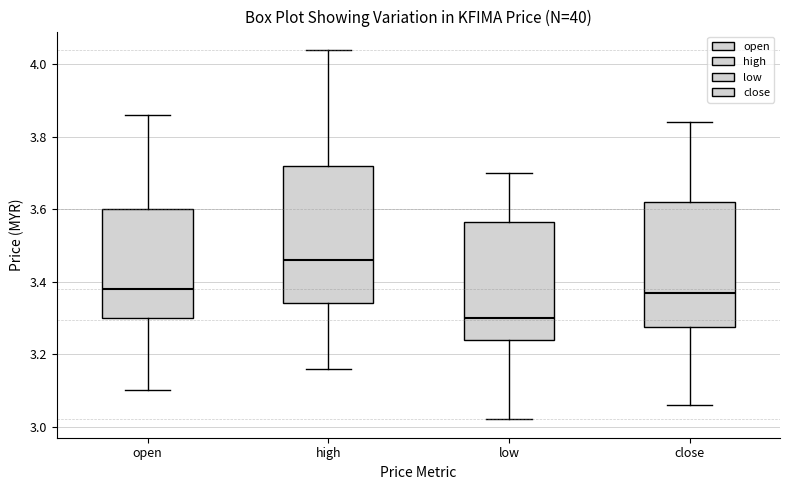

Reading left to right, read every box against the y-axis: the position of its median line, the range the box covers, and the ends of its whiskers. The values are not printed on the chart, so give them approximately, as read against the axis.

open: median 3.38, box 3.30 to 3.60, whiskers 3.10 to 3.86
high: median 3.46, box 3.34 to 3.72, whiskers 3.16 to 4.04
low: median 3.30, box 3.24 to 3.56, whiskers 3.02 to 3.70
close: median 3.38, box 3.28 to 3.62, whiskers 3.06 to 3.84